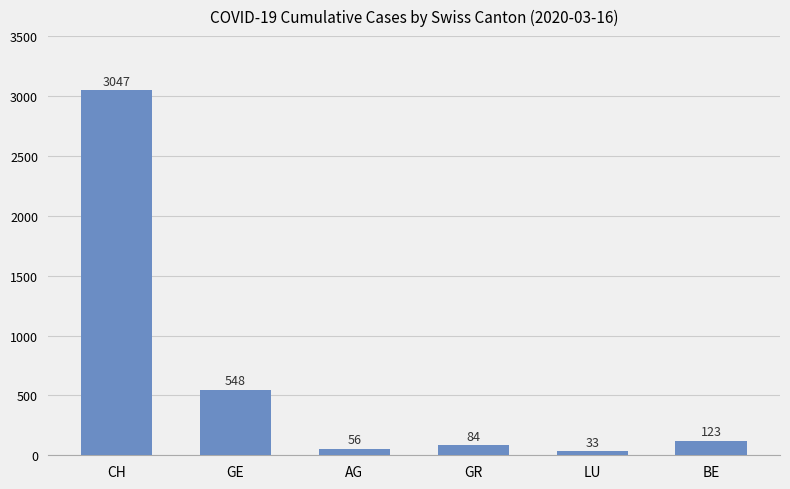

Count the number of categories in the chart.

6